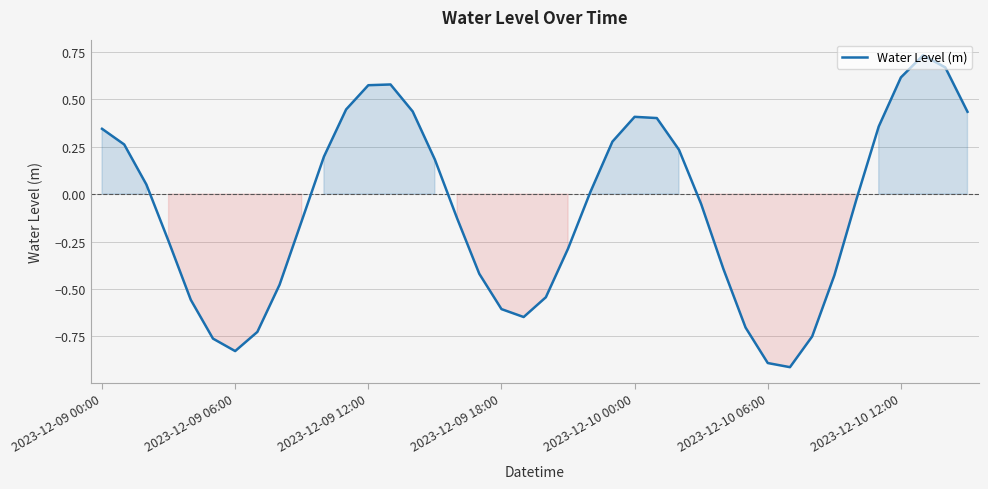

What is the difference between the maximum and minimum values?

1.6